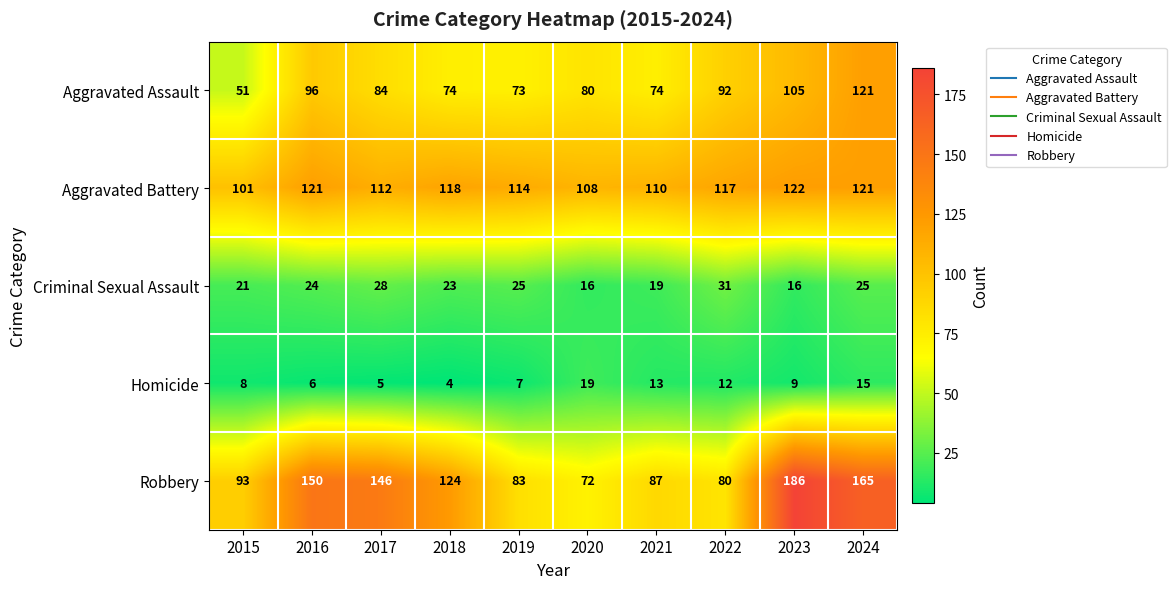

What is the minimum value shown in the chart?

4